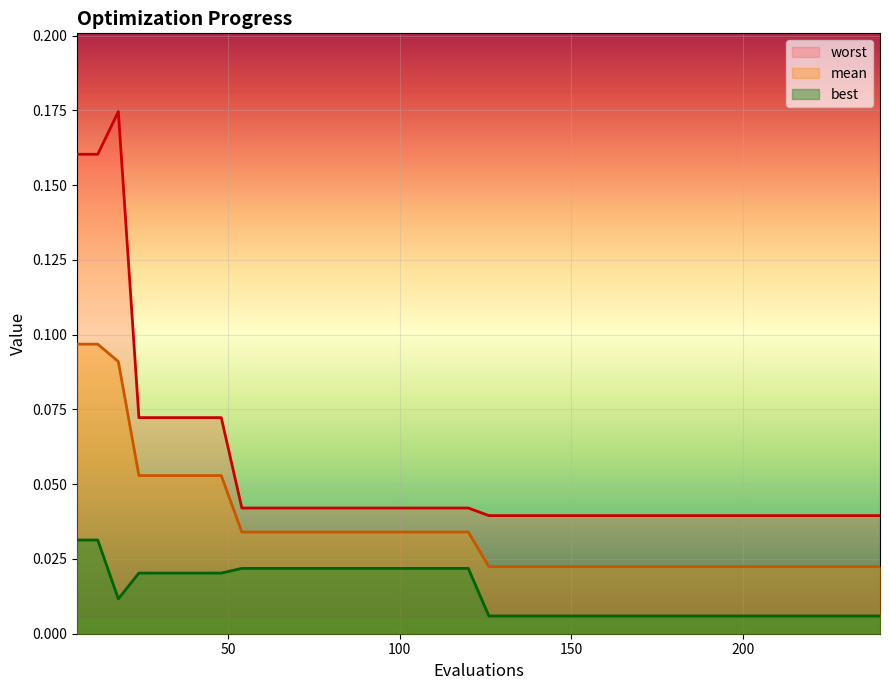

True or false: best and mean intersect in this chart.

False